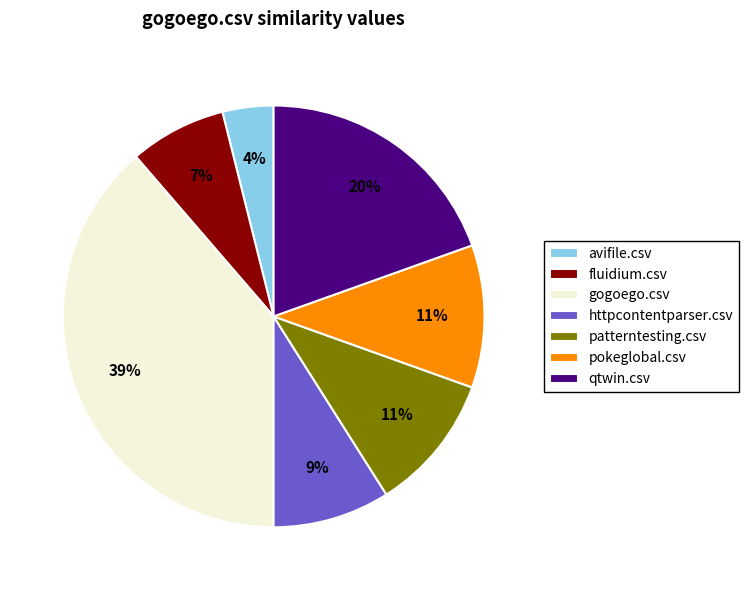

What is the smallest slice in the pie chart?

avifile.csv